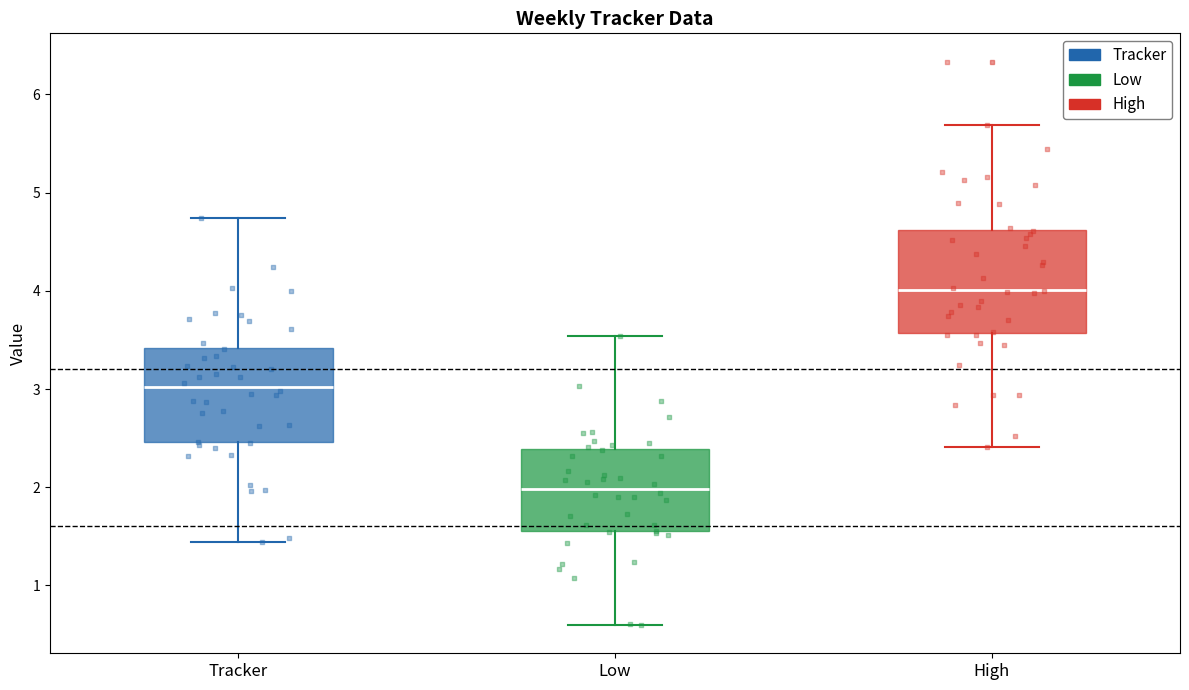

Where is the lower edge of the box for Low on the y-axis? The values are not printed on the chart, so give them approximately, as read against the axis.

1.6